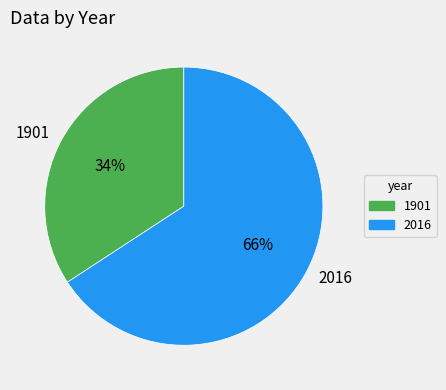

Do 1901 and 2016 together represent more than half of the pie?

Yes